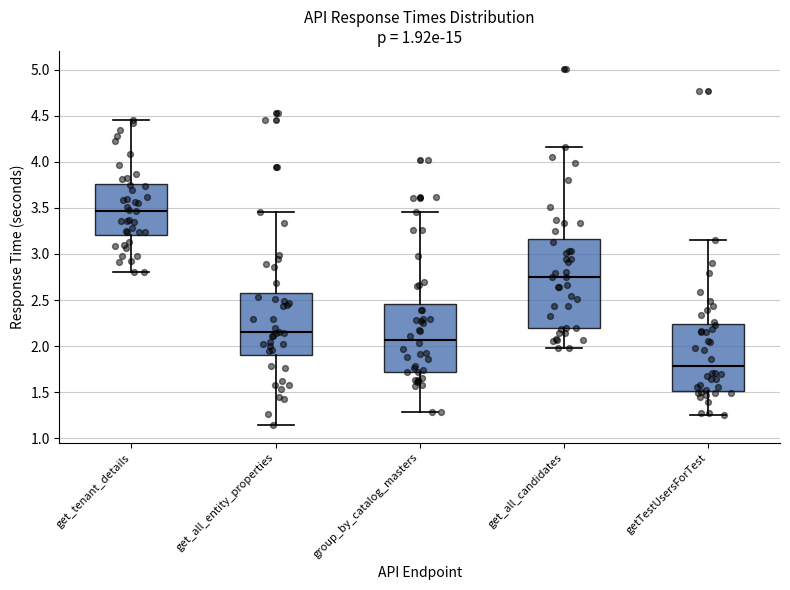

Which box has the lowest median line?

getTestUsersForTest